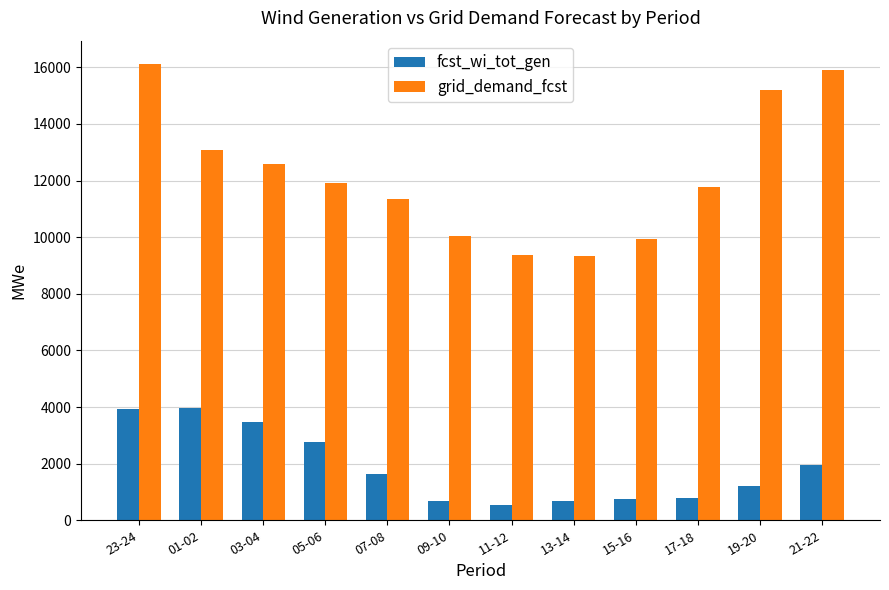

The value of grid_demand_fcst at 19-20 is 7367. True or false?

False